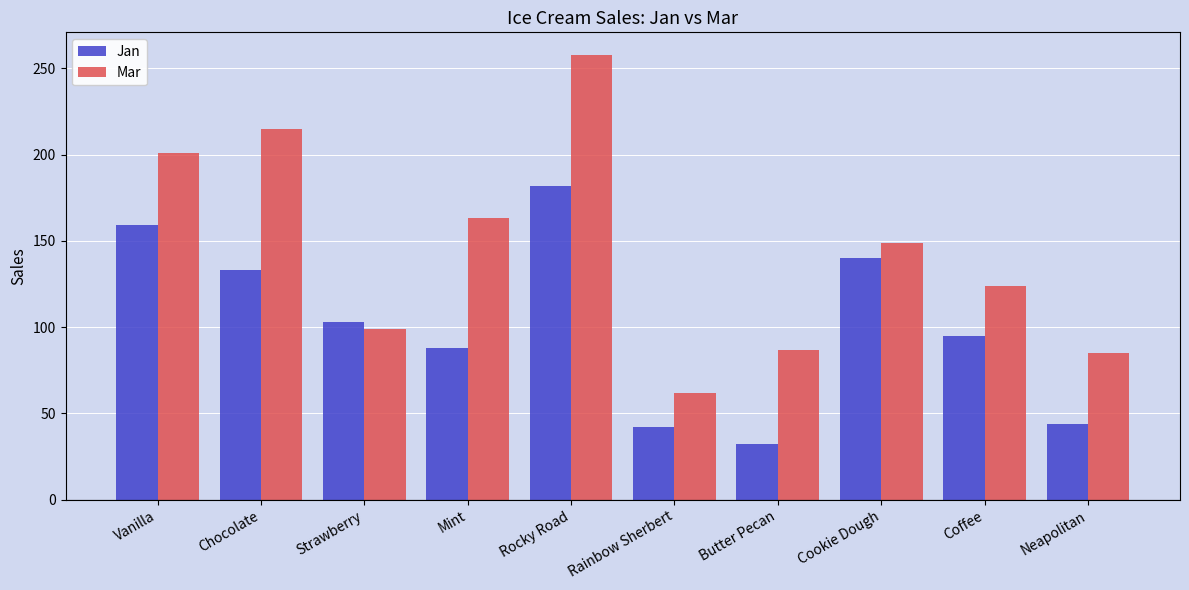

Reading right to left, transcribe all the data shown in this chart.

Jan: Neapolitan=44	Coffee=95	Cookie Dough=140	Butter Pecan=32	Rainbow Sherbert=42	Rocky Road=182	Mint=88	Strawberry=103	Chocolate=133	Vanilla=159
Mar: Neapolitan=85	Coffee=124	Cookie Dough=149	Butter Pecan=87	Rainbow Sherbert=62	Rocky Road=258	Mint=163	Strawberry=99	Chocolate=215	Vanilla=201